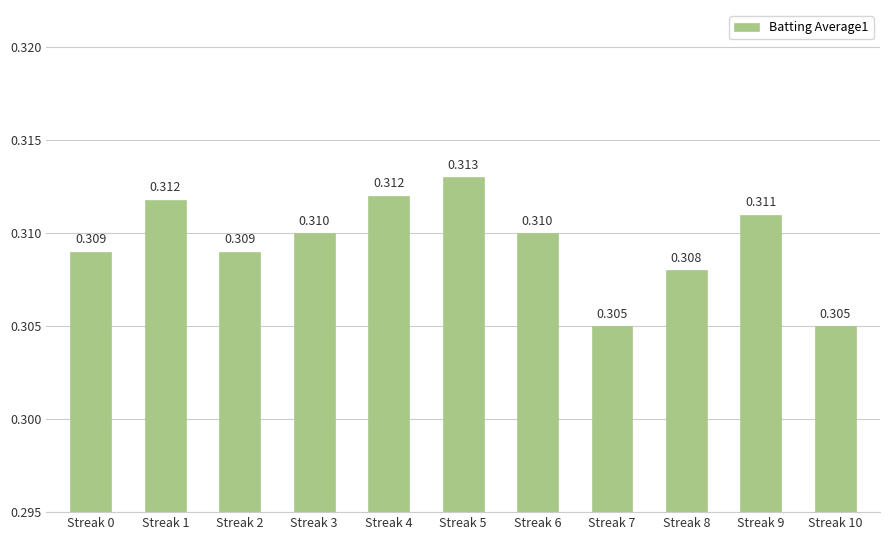

The value at Streak 10 is 0.3. True or false?

True